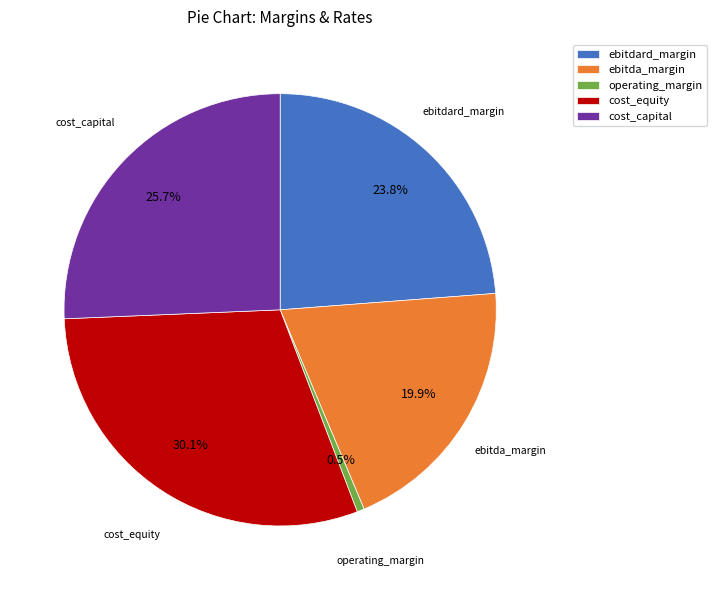

Rank the categories by value from highest to lowest.

cost_equity, cost_capital, ebitdard_margin, ebitda_margin, operating_margin